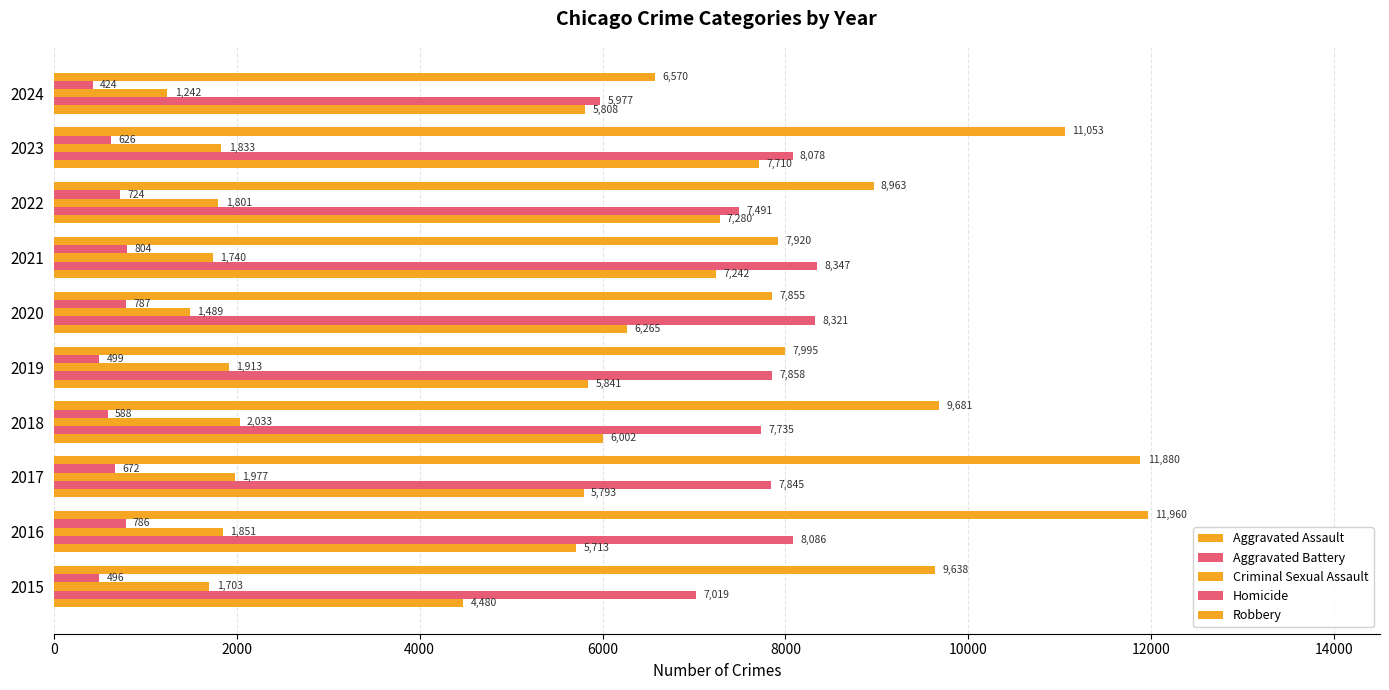

How many values in the Homicide series are below 672?

5